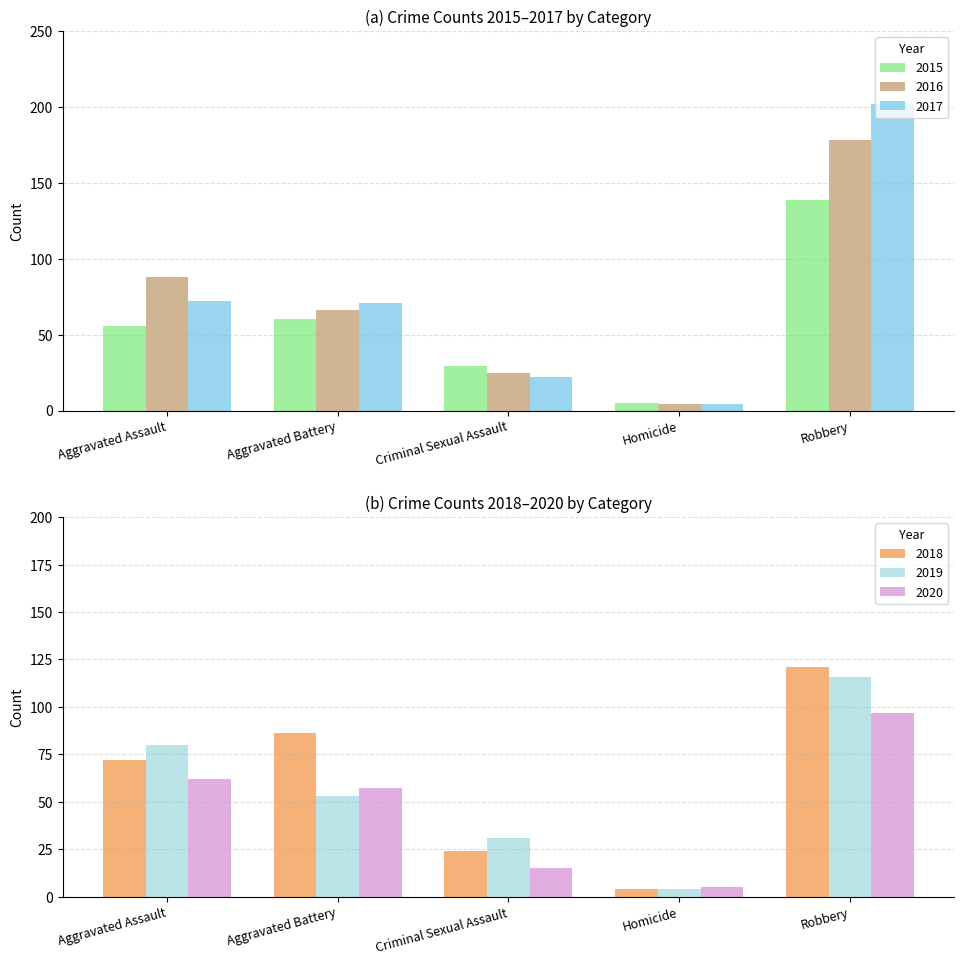

Reading left to right, extract all data points from this chart.

2015: 56	60	29	5	139
2016: 88	66	25	4	178
2017: 72	71	22	4	202
2018: 72	86	24	4	121
2019: 80	53	31	4	116
2020: 62	57	15	5	97